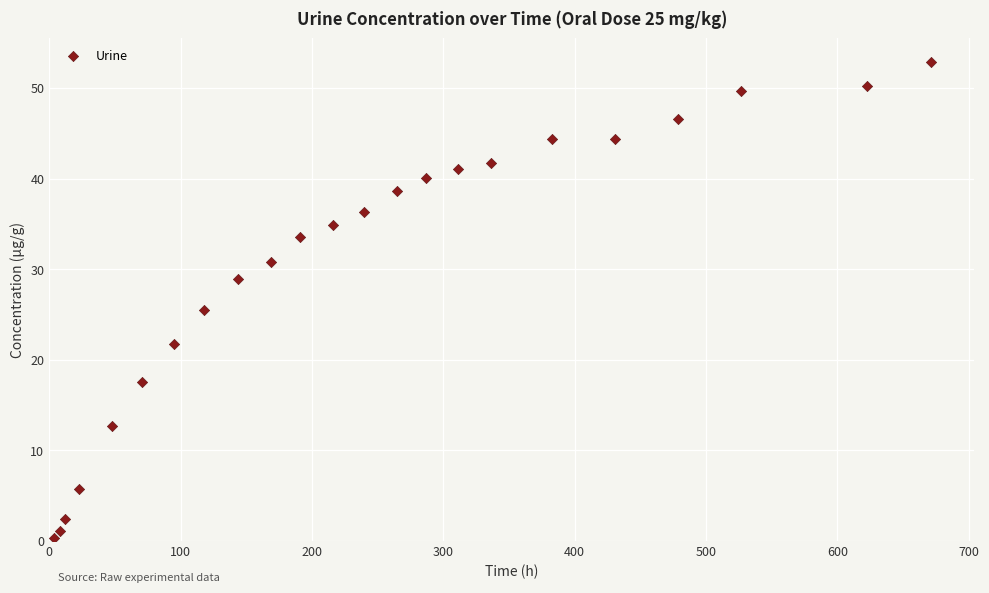

What is the range of X values (max minus min)?

667.7